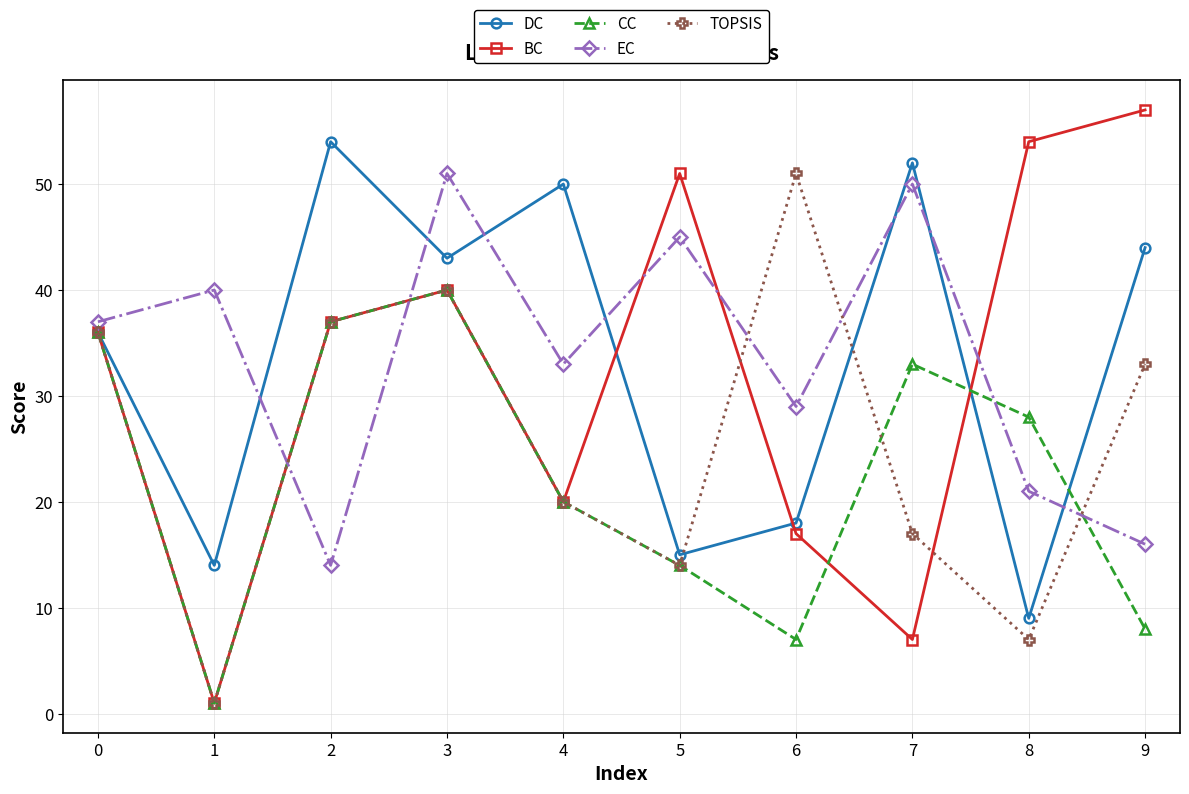

List the labels in order of BC value, largest first.

9, 8, 5, 3, 2, 0, 4, 6, 7, 1